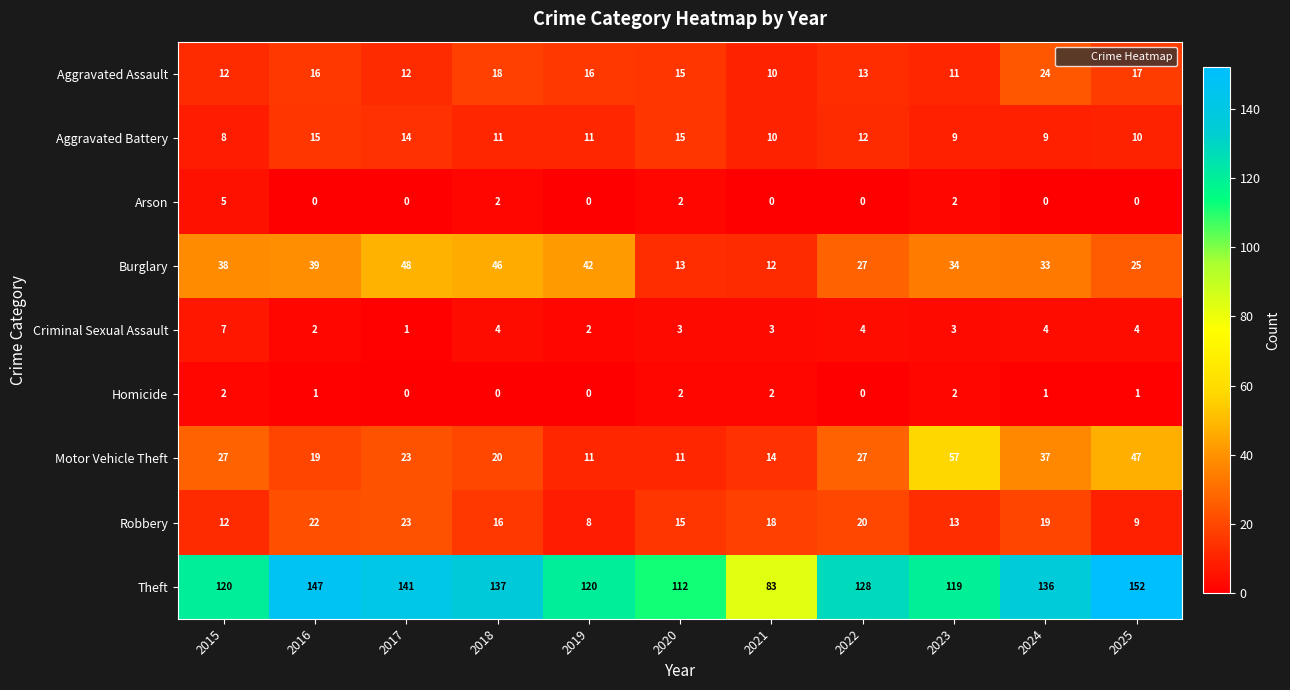

At which category does the chart reach its peak across all series?

2025